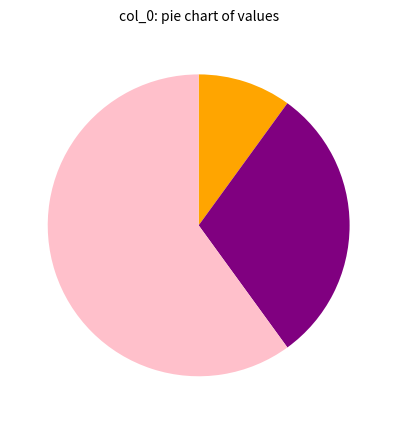

Is there any slice that represents more than half of the pie?

Yes